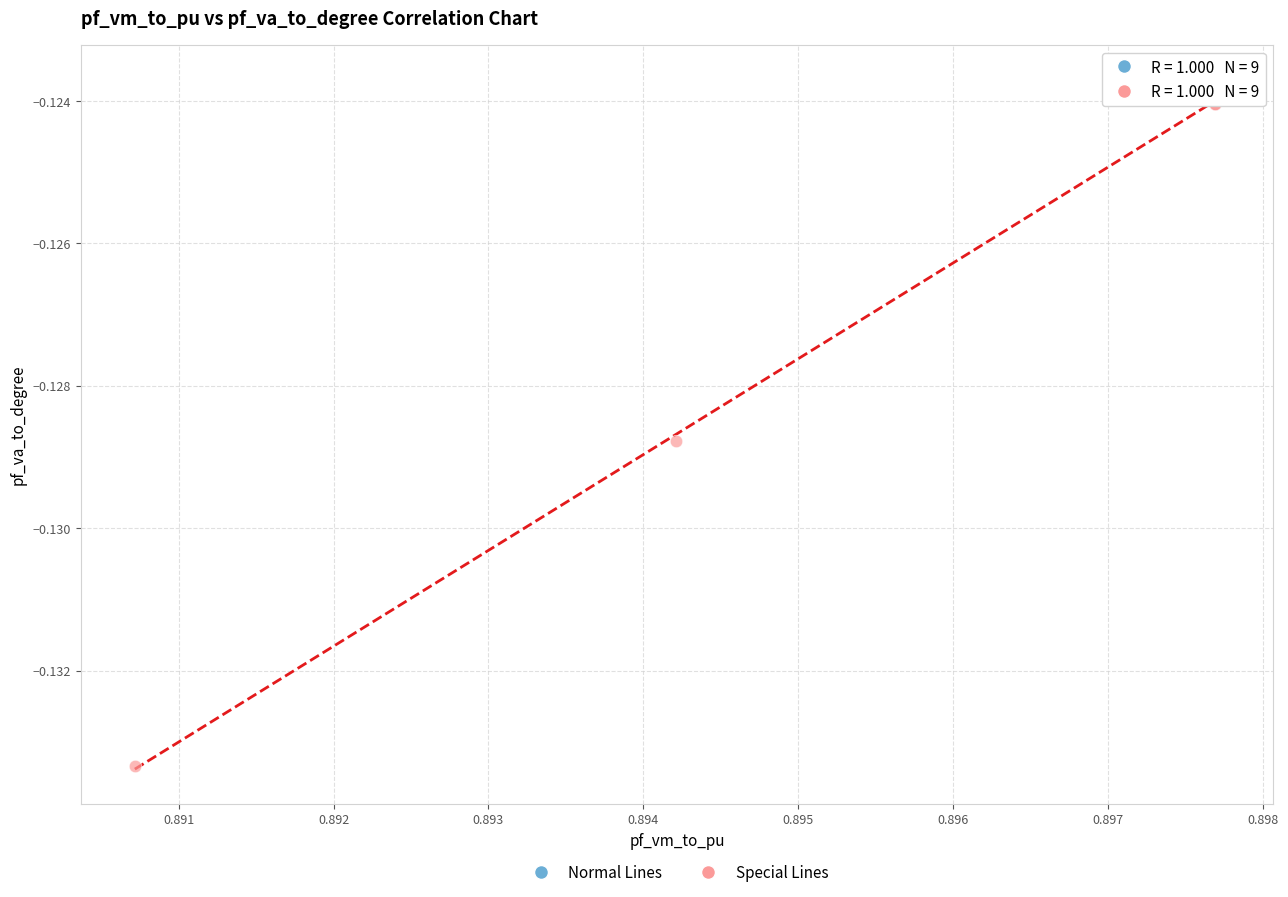

Which series has the widest spread of Y values?

Special Lines